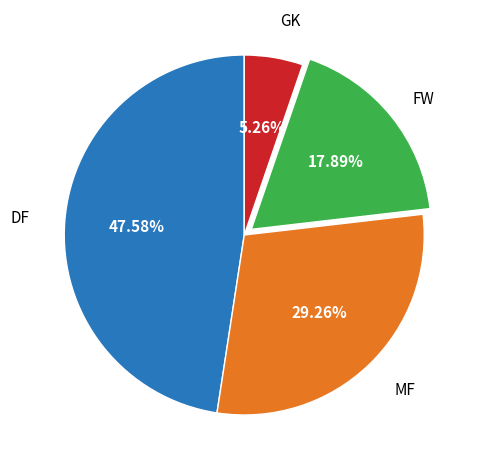

Is there a majority slice in this chart?

No